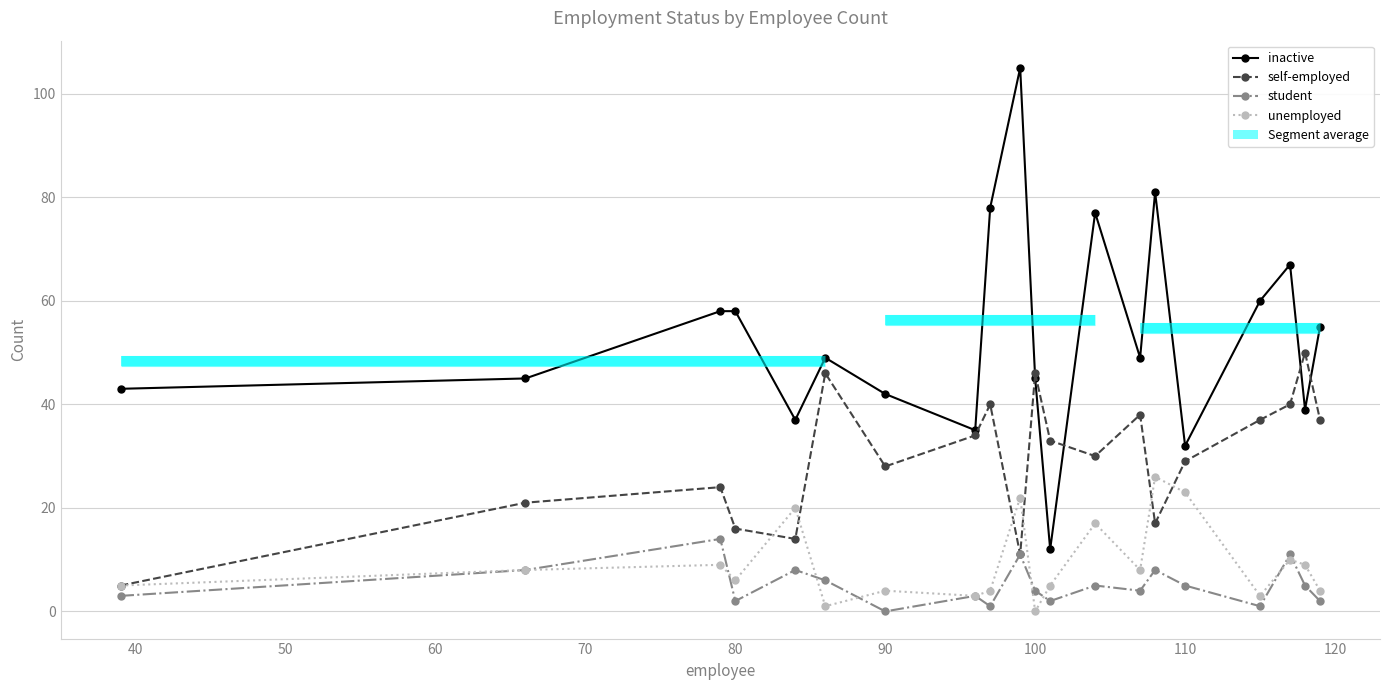

The self-employed series shows 24 at 80. True or false?

False